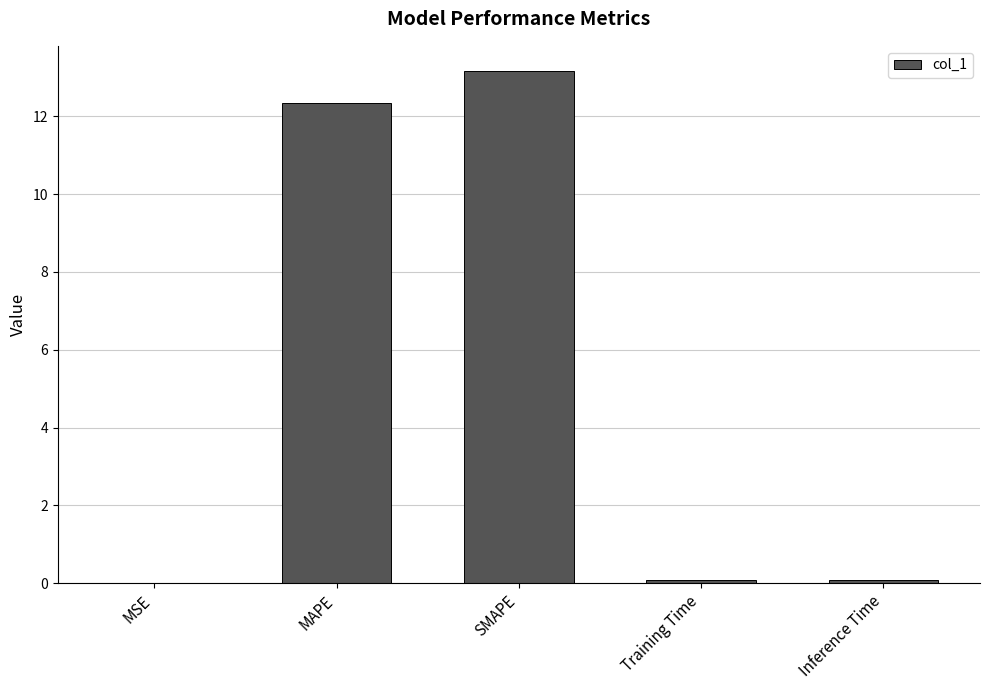

Is it true that the value at MAPE is 7.6?

False